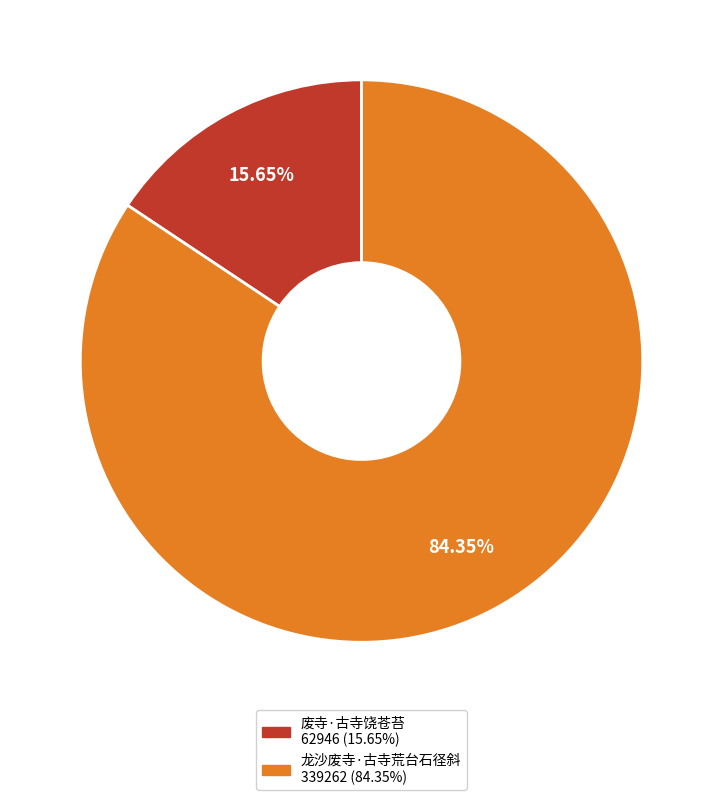

To the nearest percent, what is the difference between the largest and smallest slice percentages?

69%